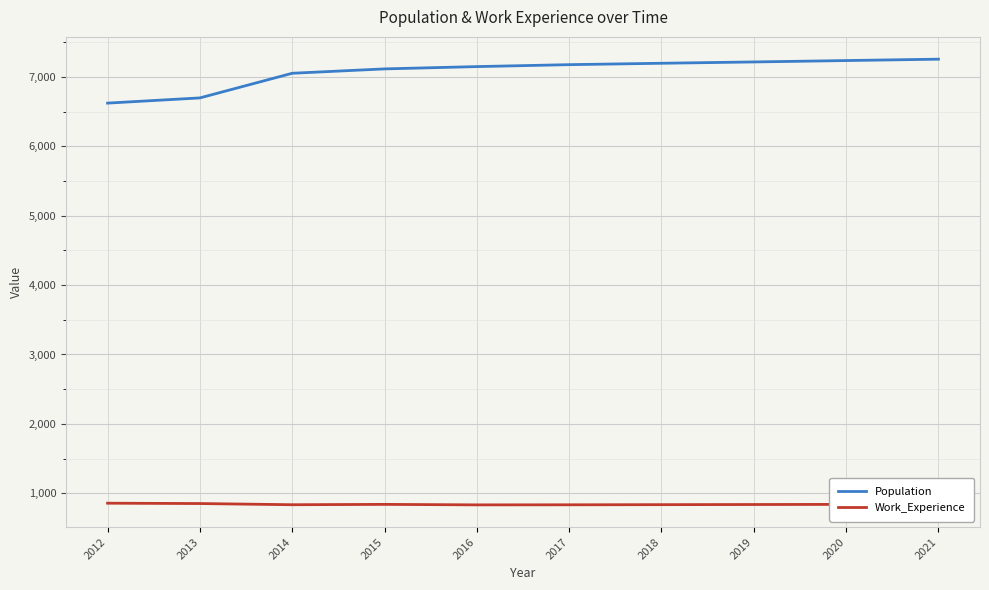

How many lines are shown in the chart?

2